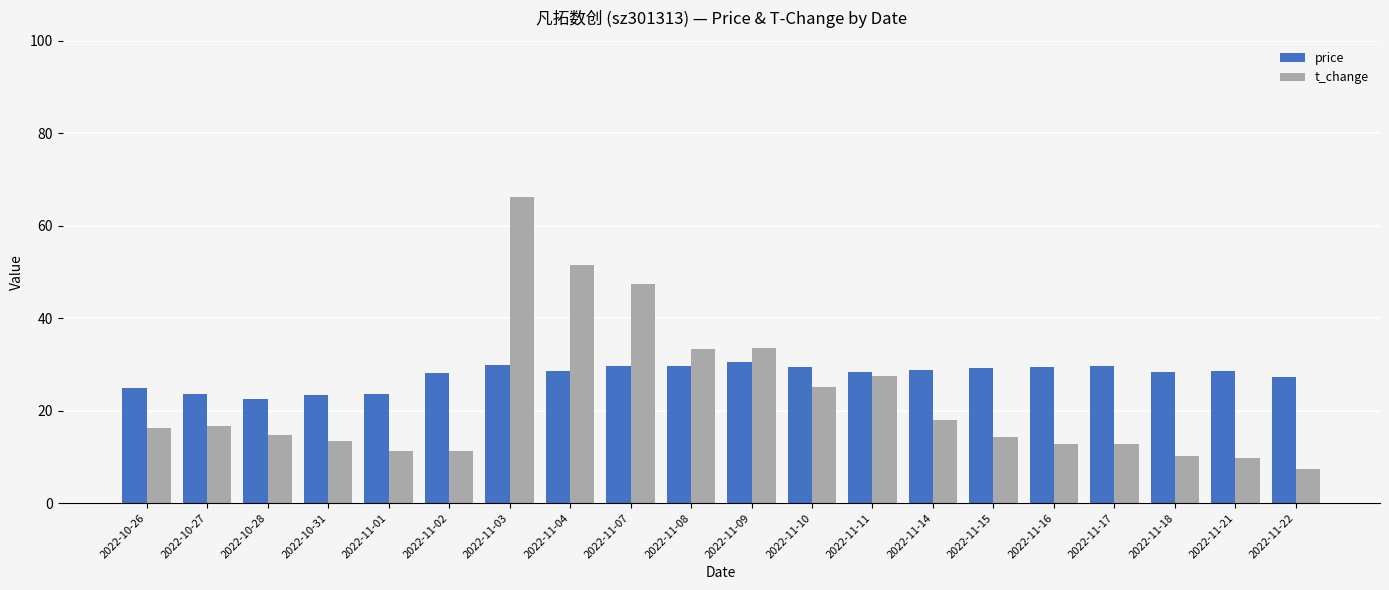

What is the difference between the maximum and second lowest values in the t_change series?

56.5